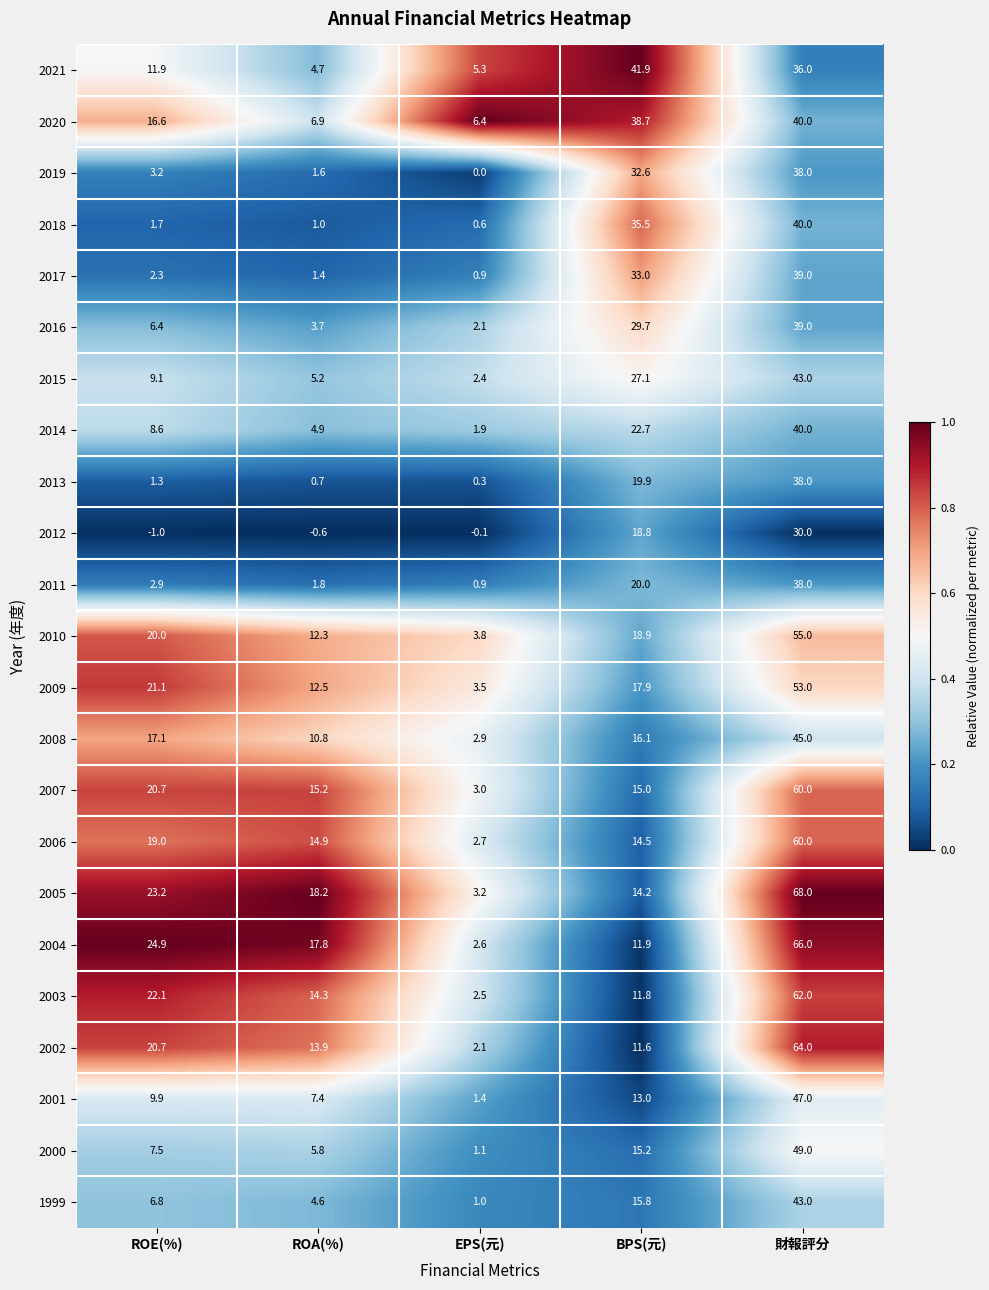

Rank the series at ROA(%) from lowest to highest value.

2012, 2013, 2018, 2017, 2019, 2011, 2016, 1999, 2021, 2014, 2015, 2000, 2020, 2001, 2008, 2010, 2009, 2002, 2003, 2006, 2007, 2004, 2005